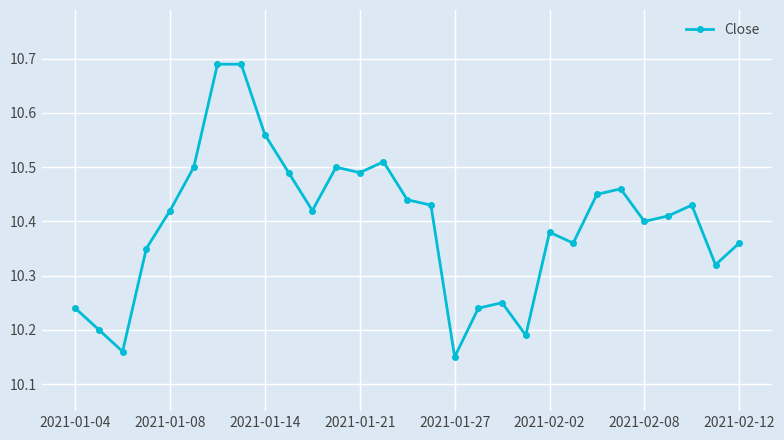

What is the difference between the maximum and second lowest values?

0.5